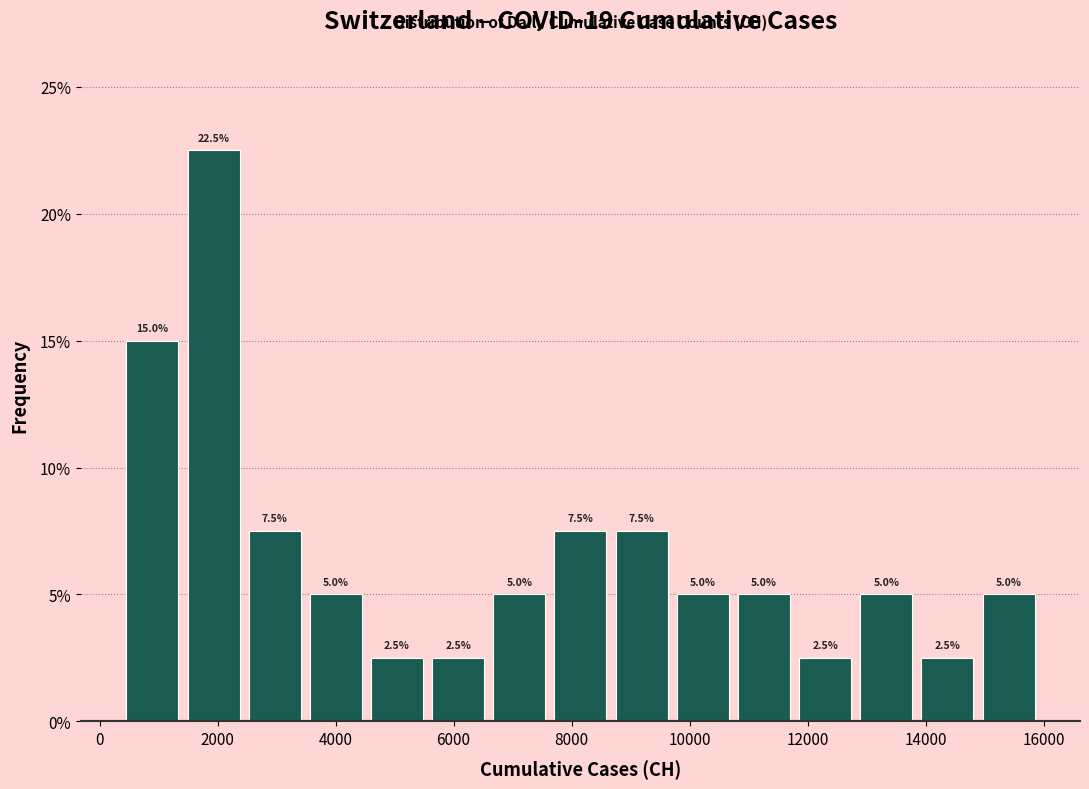

What is the height of the bar covering 12800 to 13800 on the x-axis? The bar edges are not printed on the chart, so give them approximately, as read against the axis.

5.0